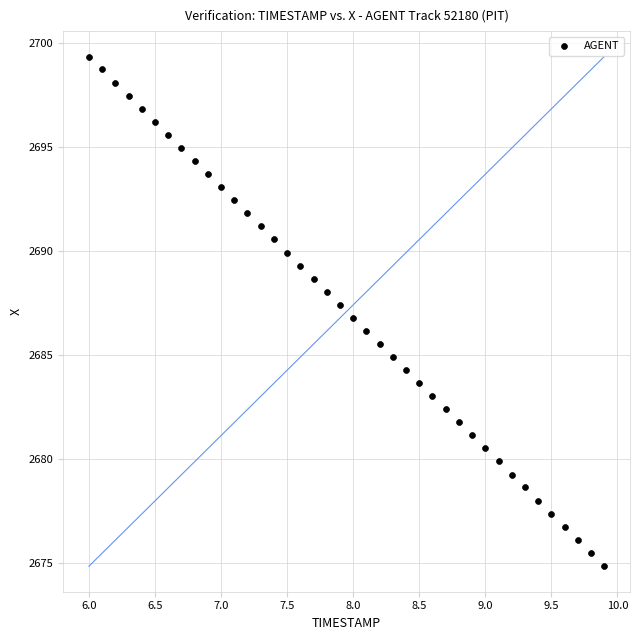

What is the range of X values (max minus min)?

3.9